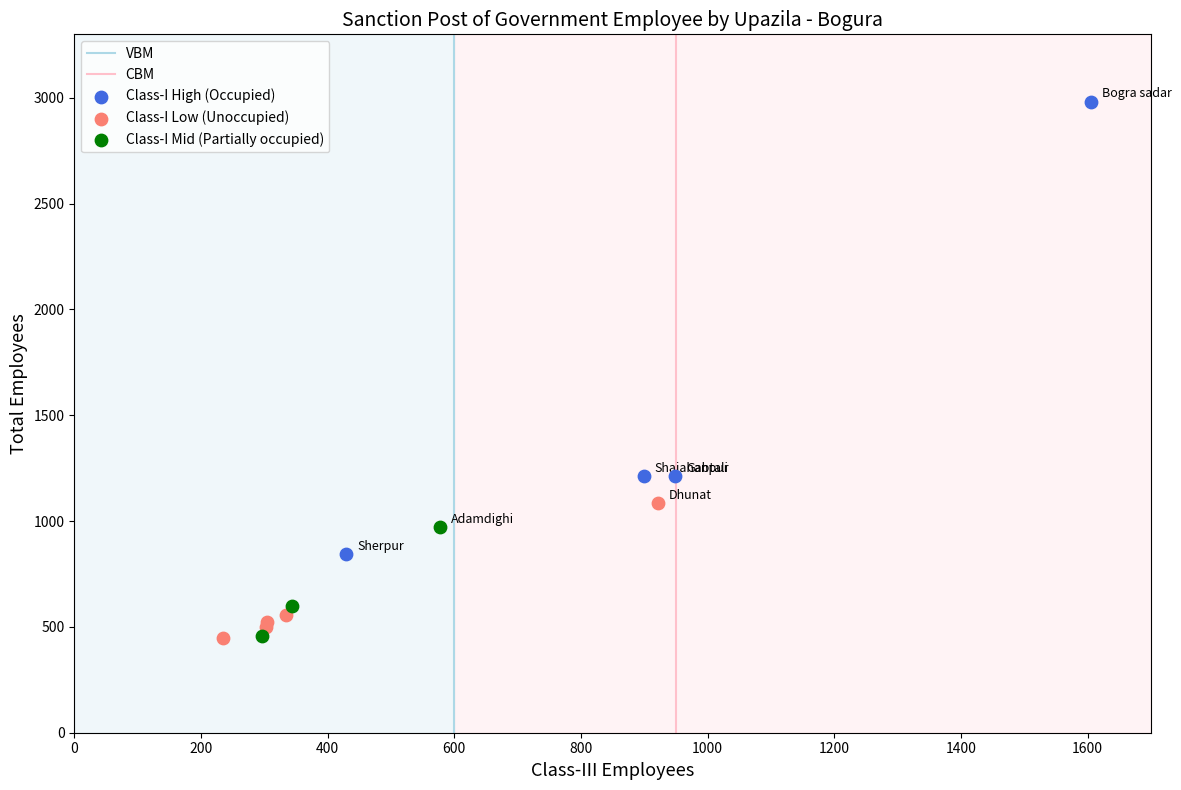

Which series has the largest Y range (max minus min)?

Class-I High (Occupied)